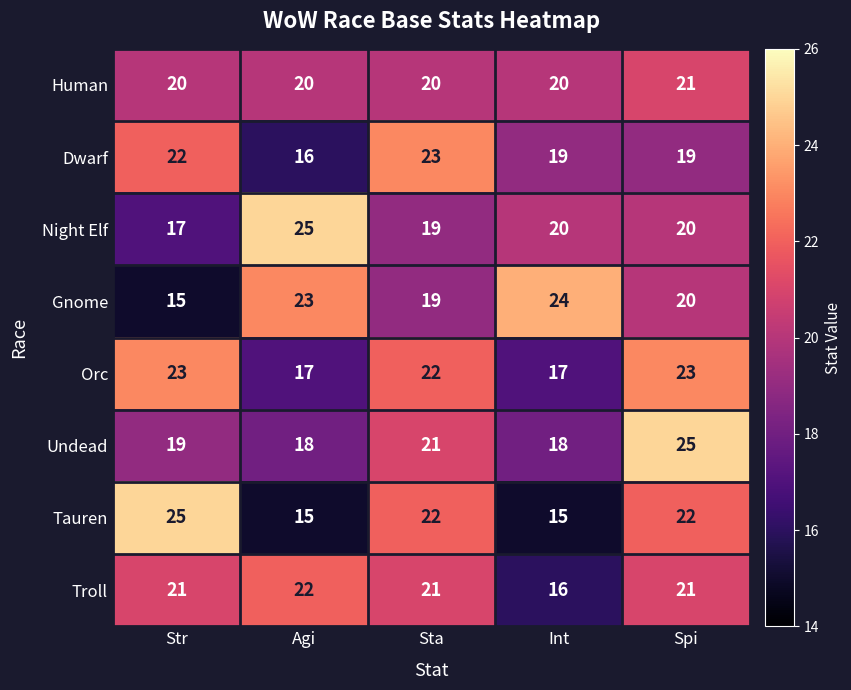

What is the total value across all series at Int?

149